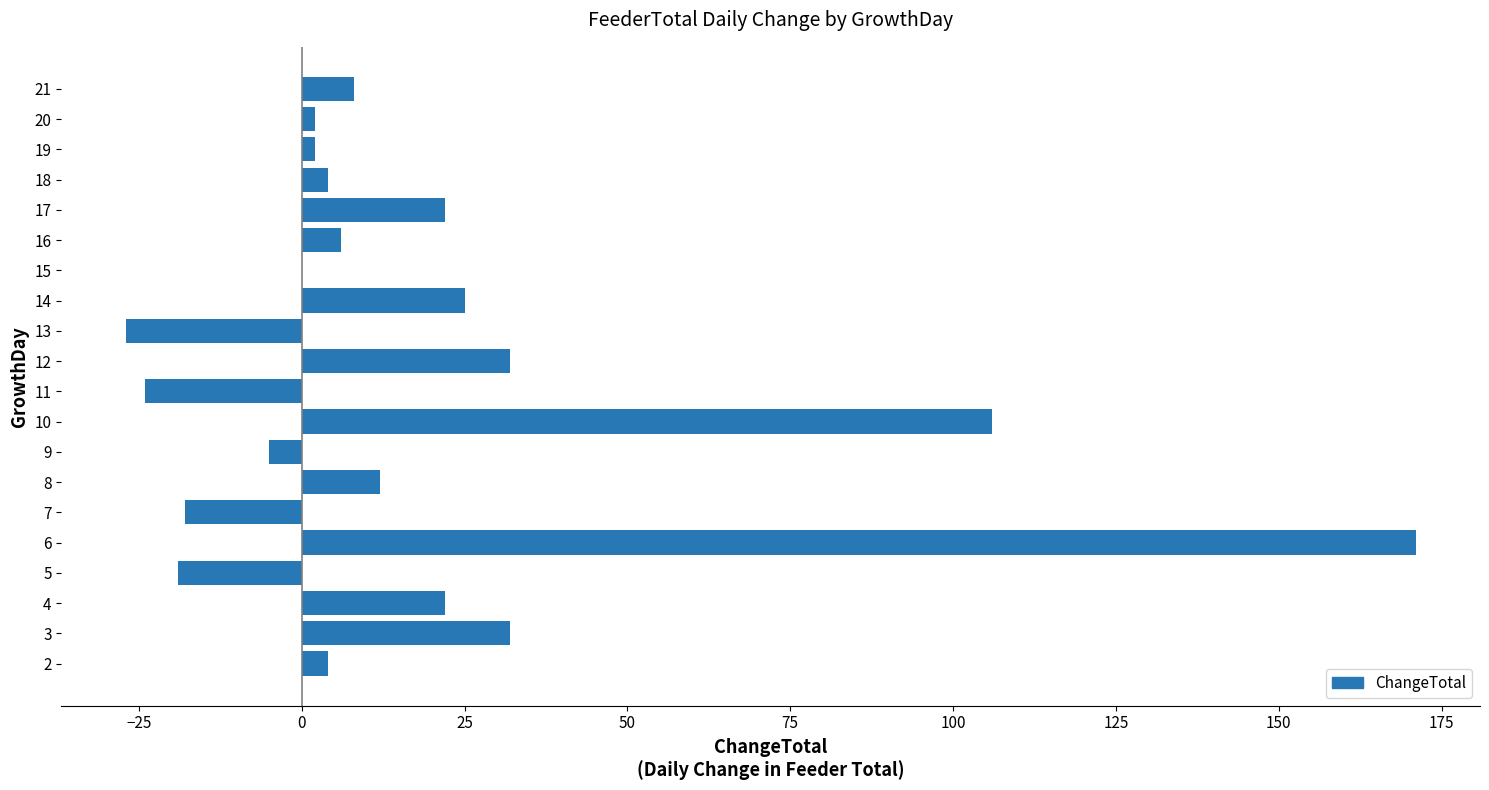

What is the ratio of the value at 14 to the value at 16?

4.2